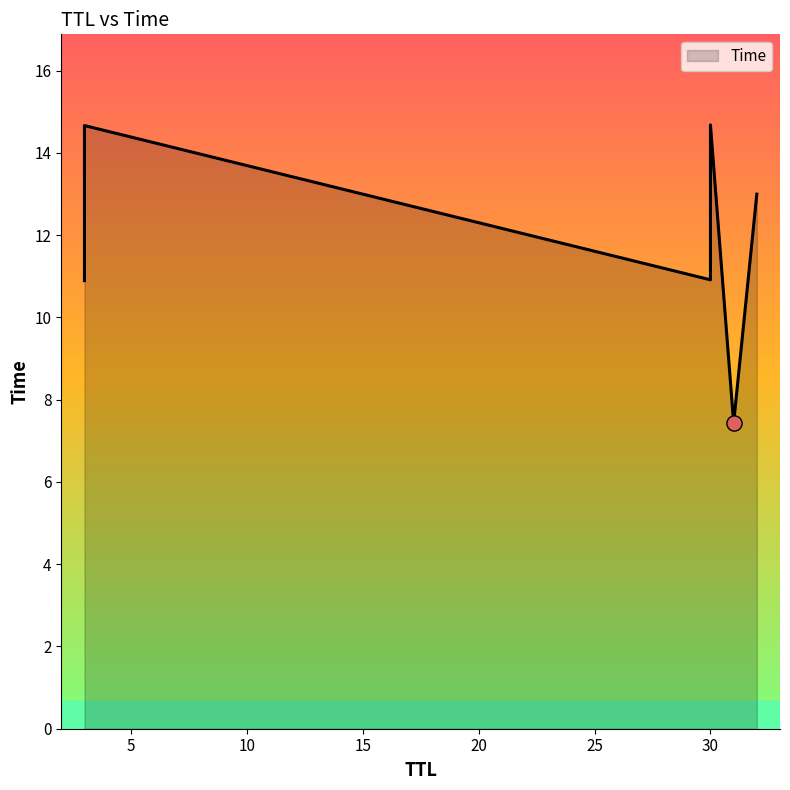

What is the change in value from 3 to 32?

+2.1